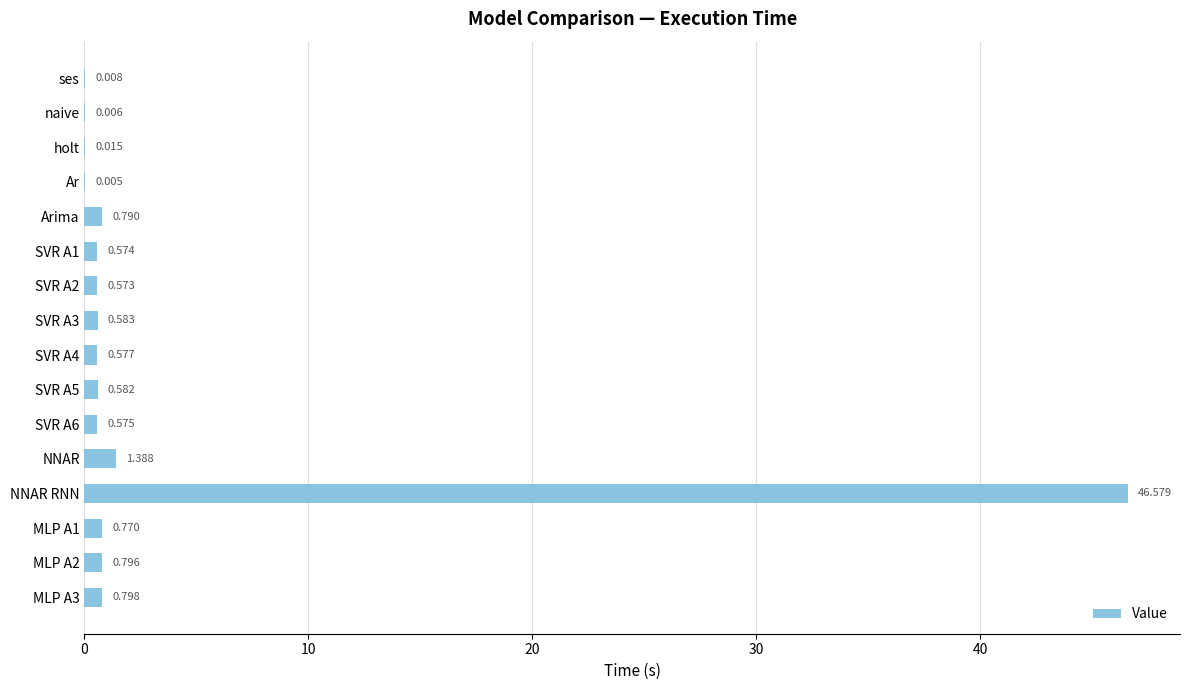

Which has a higher value, NNAR or MLP A1?

NNAR